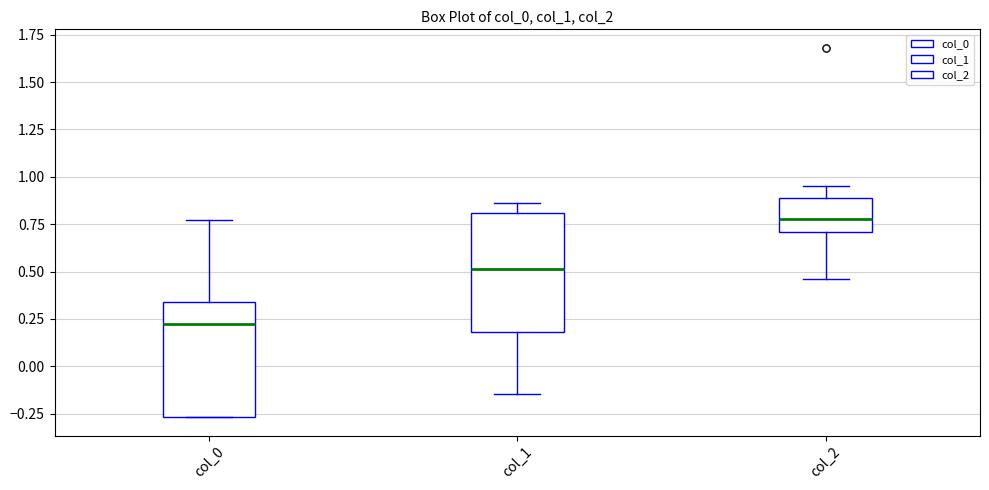

Reading left to right, read every box against the y-axis: the position of its median line, the range the box covers, and the ends of its whiskers. The values are not printed on the chart, so give them approximately, as read against the axis.

col_0: median 0.20, box -0.25 to 0.35, whiskers -0.25 to 0.75
col_1: median 0.50, box 0.20 to 0.80, whiskers -0.15 to 0.85
col_2: median 0.80, box 0.70 to 0.90, whiskers 0.45 to 0.95